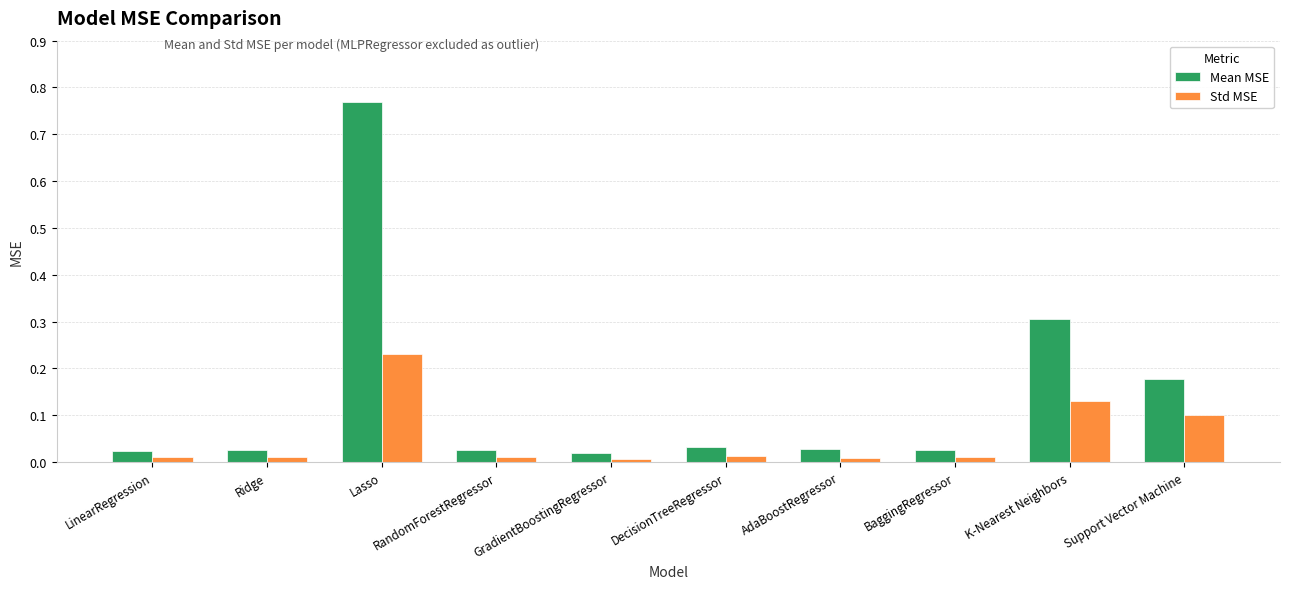

The Mean MSE series shows 0.0 at GradientBoostingRegressor. True or false?

True